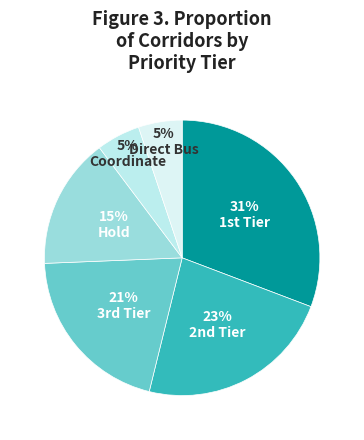

Count the number of slices in the pie.

6